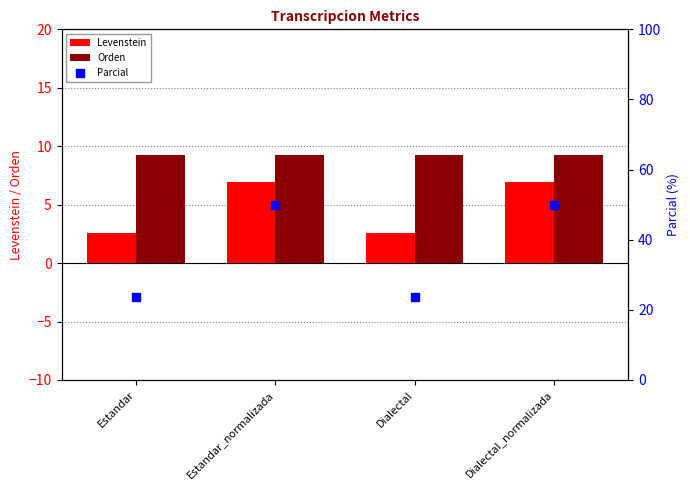

At how many categories does at least one series exceed 25?

2